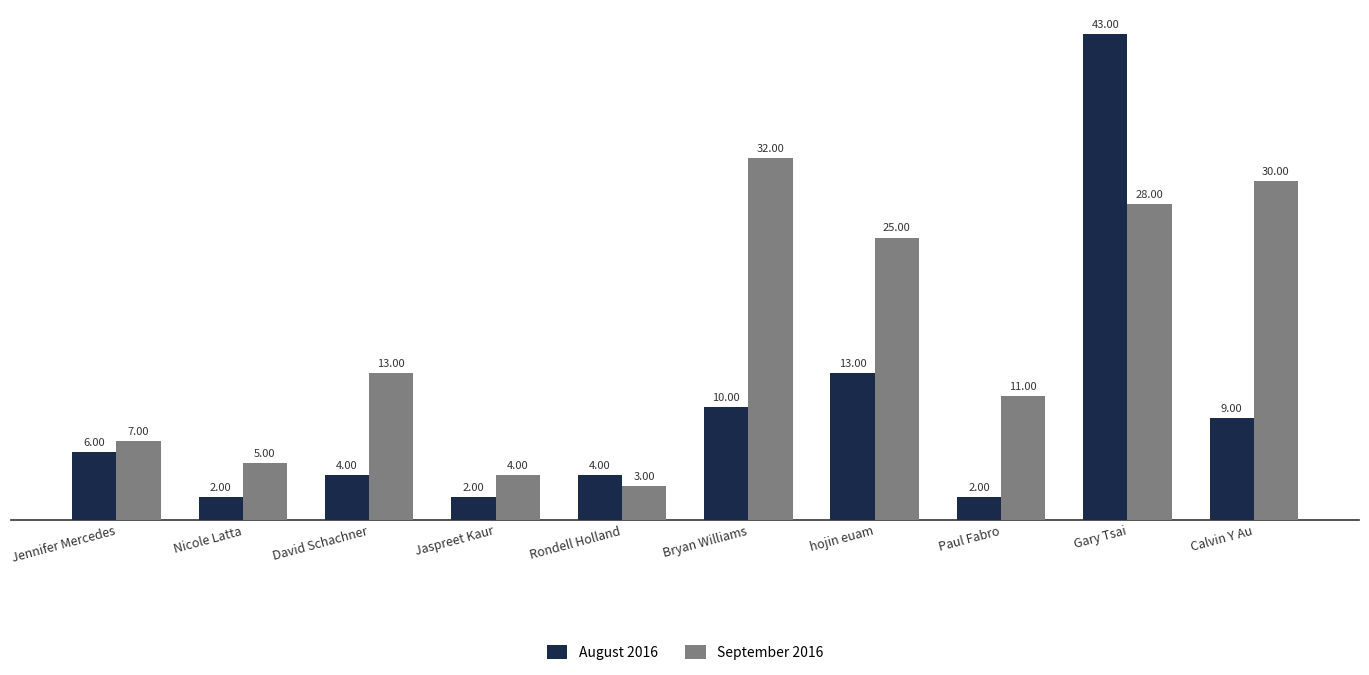

How many data points does each series have?

10